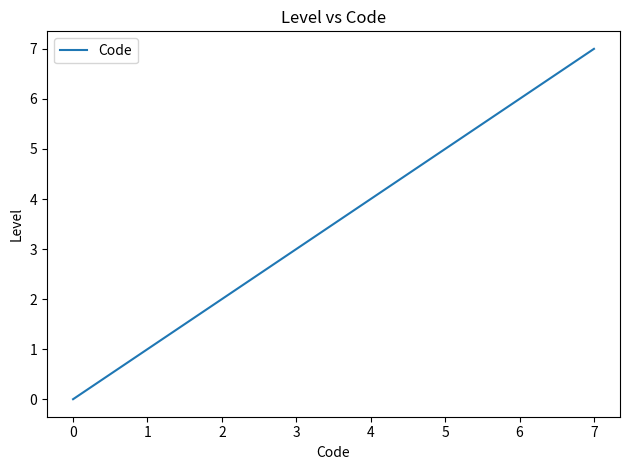

How many lines are shown in the chart?

1